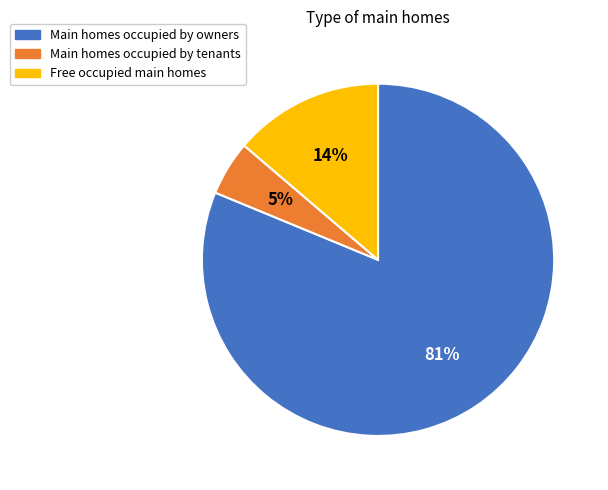

To the nearest percent, what portion does Main homes occupied by owners represent?

81%